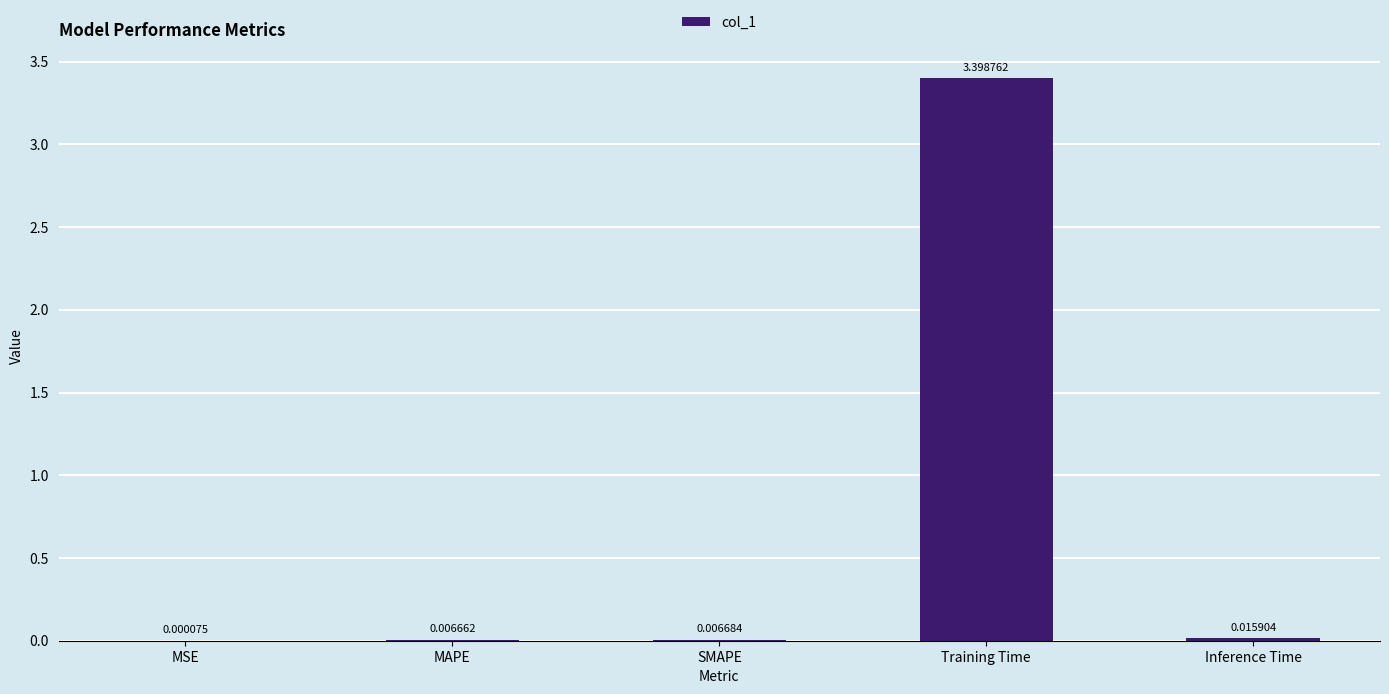

Which category has the highest value across all series?

Training Time